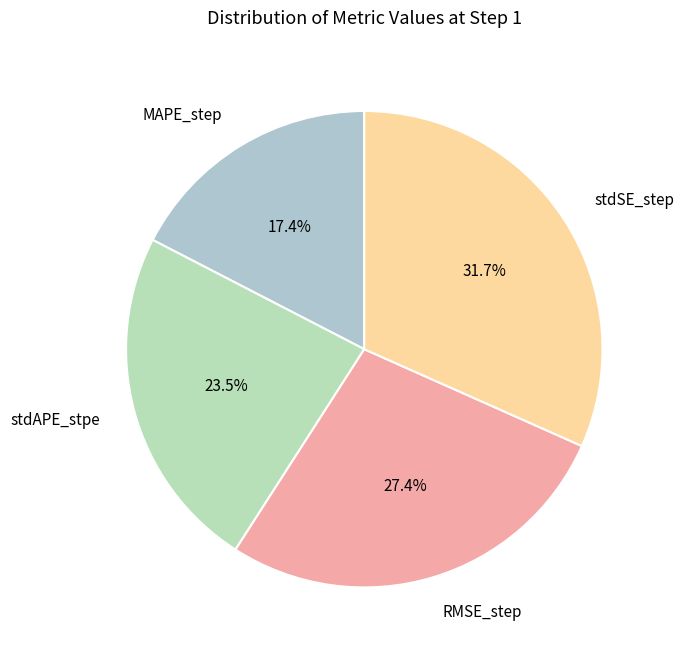

What is the smallest slice in the pie chart?

MAPE_step